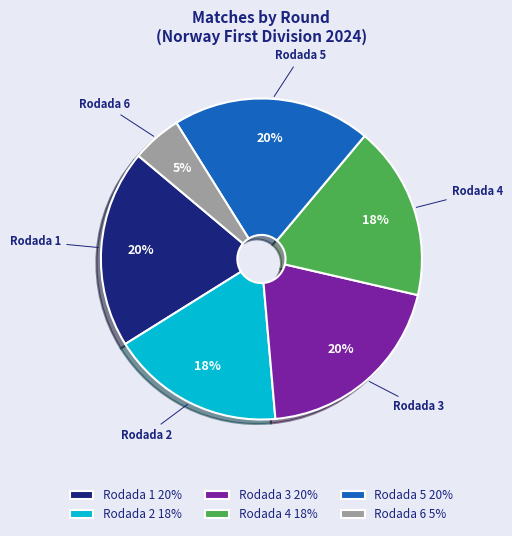

What is the ratio of the value at Rodada 1 20% to the value at Rodada 2 18%?

1.1